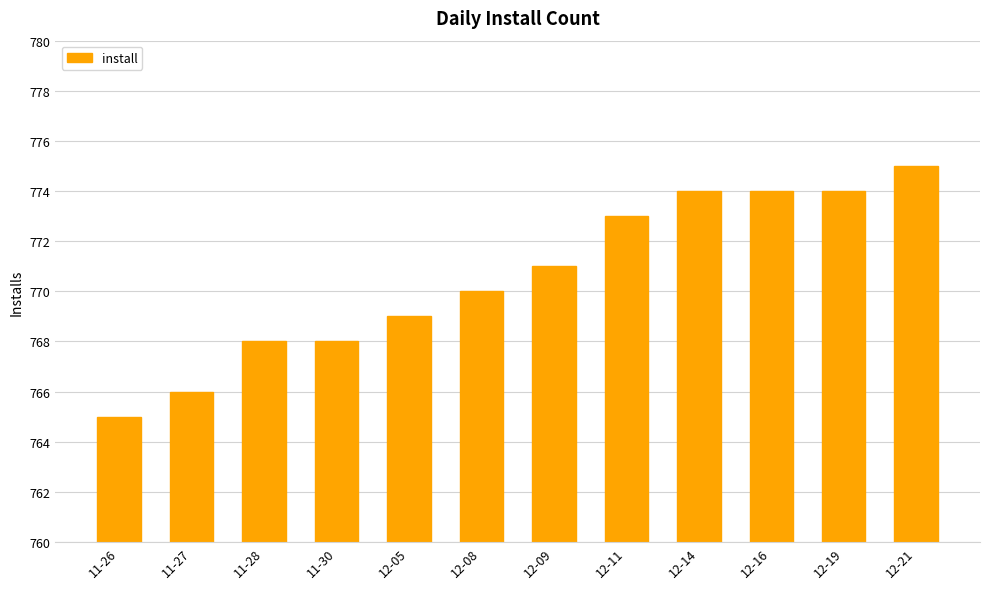

What is the value of the 10th bar from the left?

774